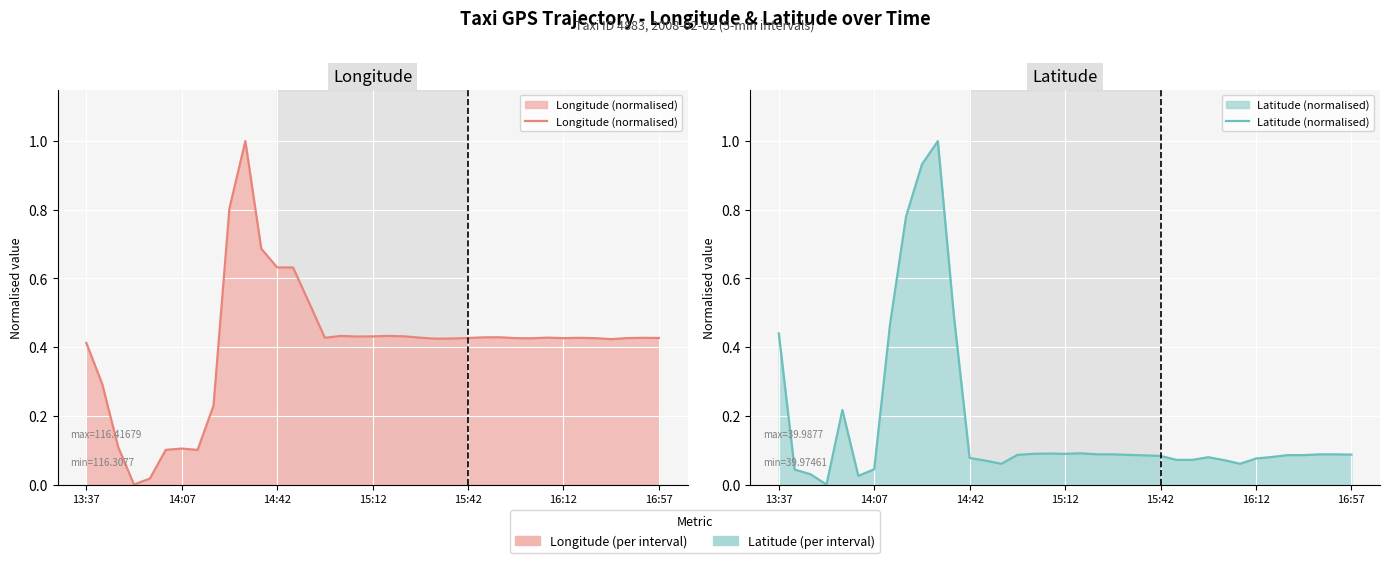

What is the sum of the Longitude (normalised) values at 26 and 23?

0.9